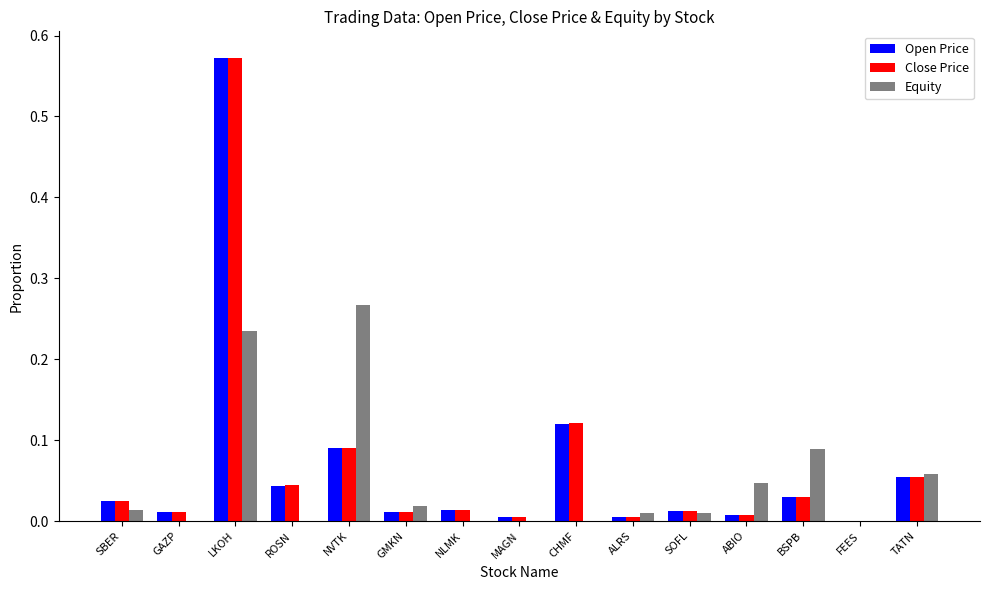

Does the chart contain stacked bars?

No